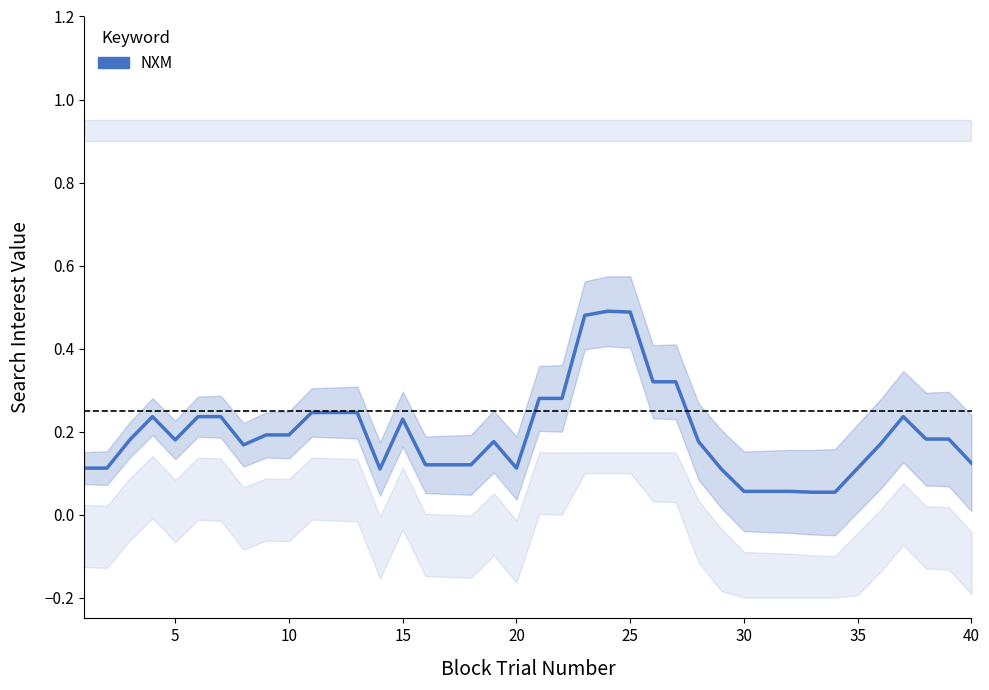

What is the difference between the maximum and minimum values?

0.4